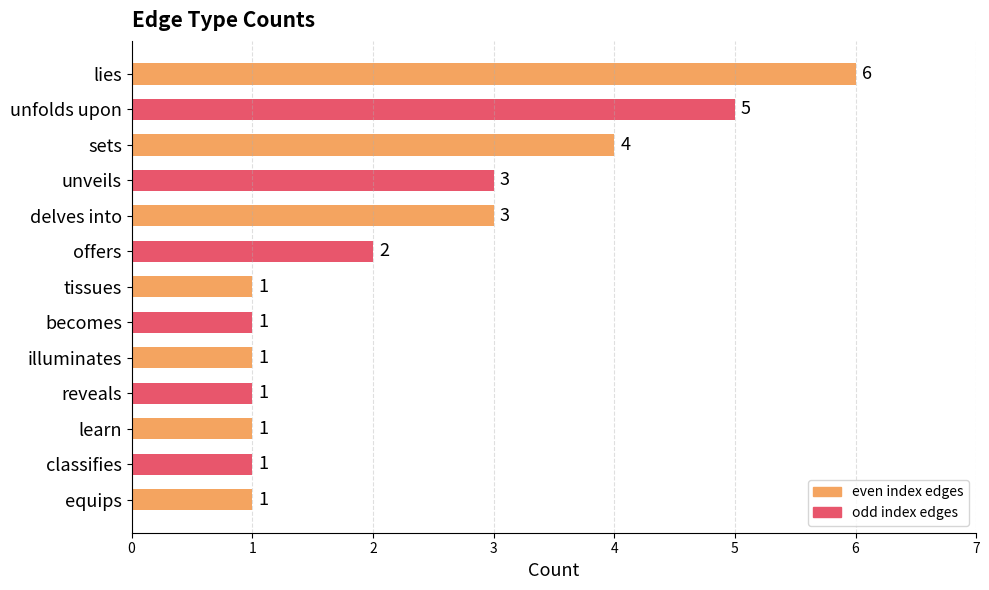

Which label corresponds to the largest value in the chart?

lies